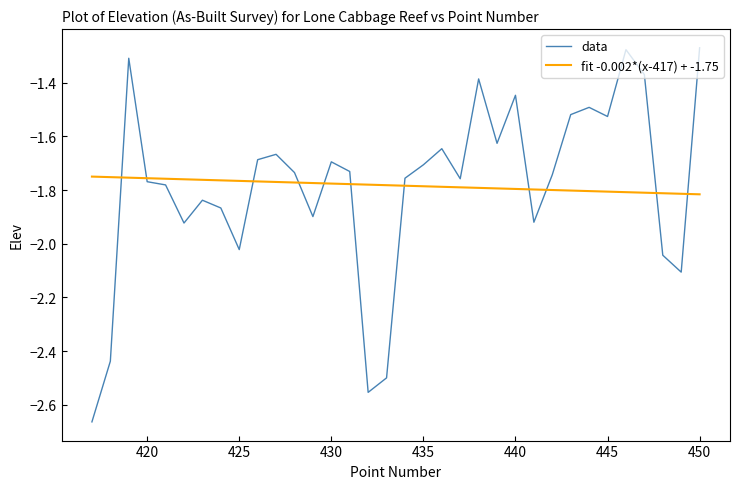

Rank the series at 430 from lowest to highest value.

fit -0.002*(x-417) + -1.75, data